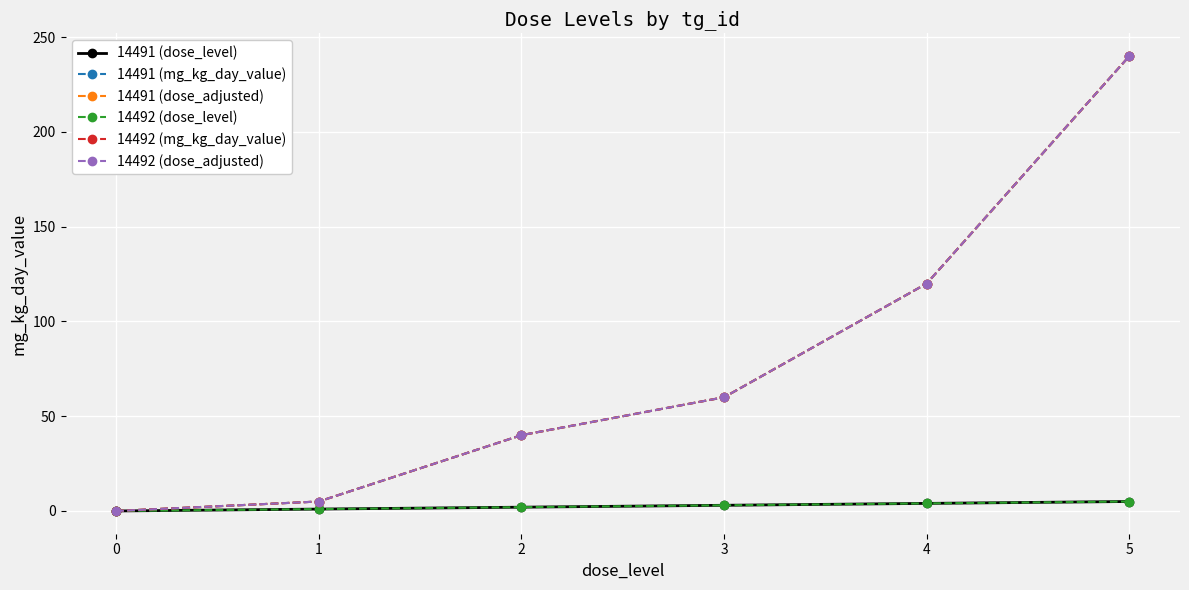

Rank the categories by 14492 (mg_kg_day_value) value from lowest to highest.

0, 1, 2, 3, 4, 5